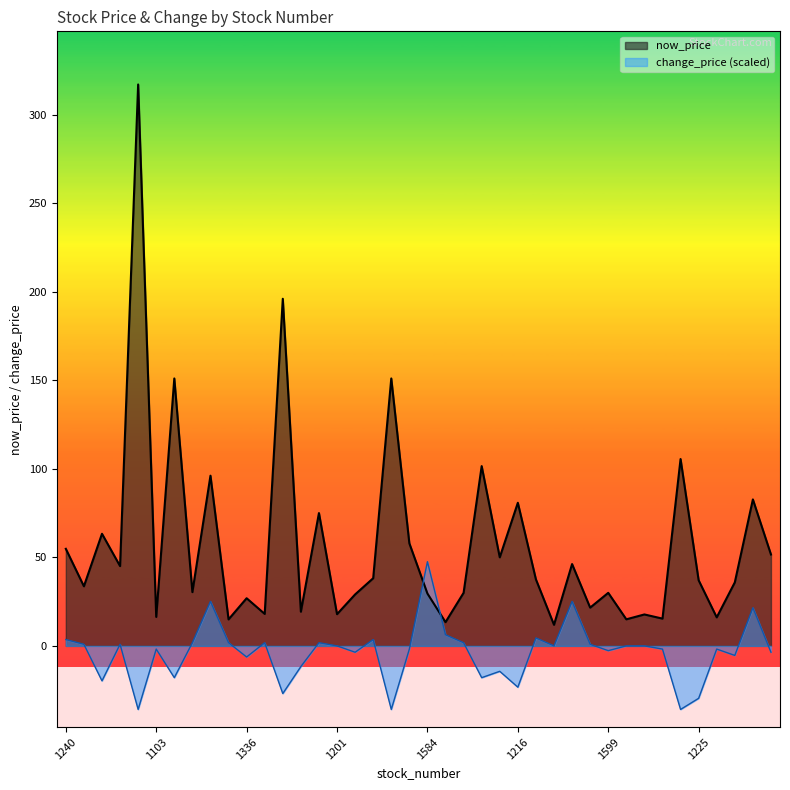

How many lines are shown in the chart?

2